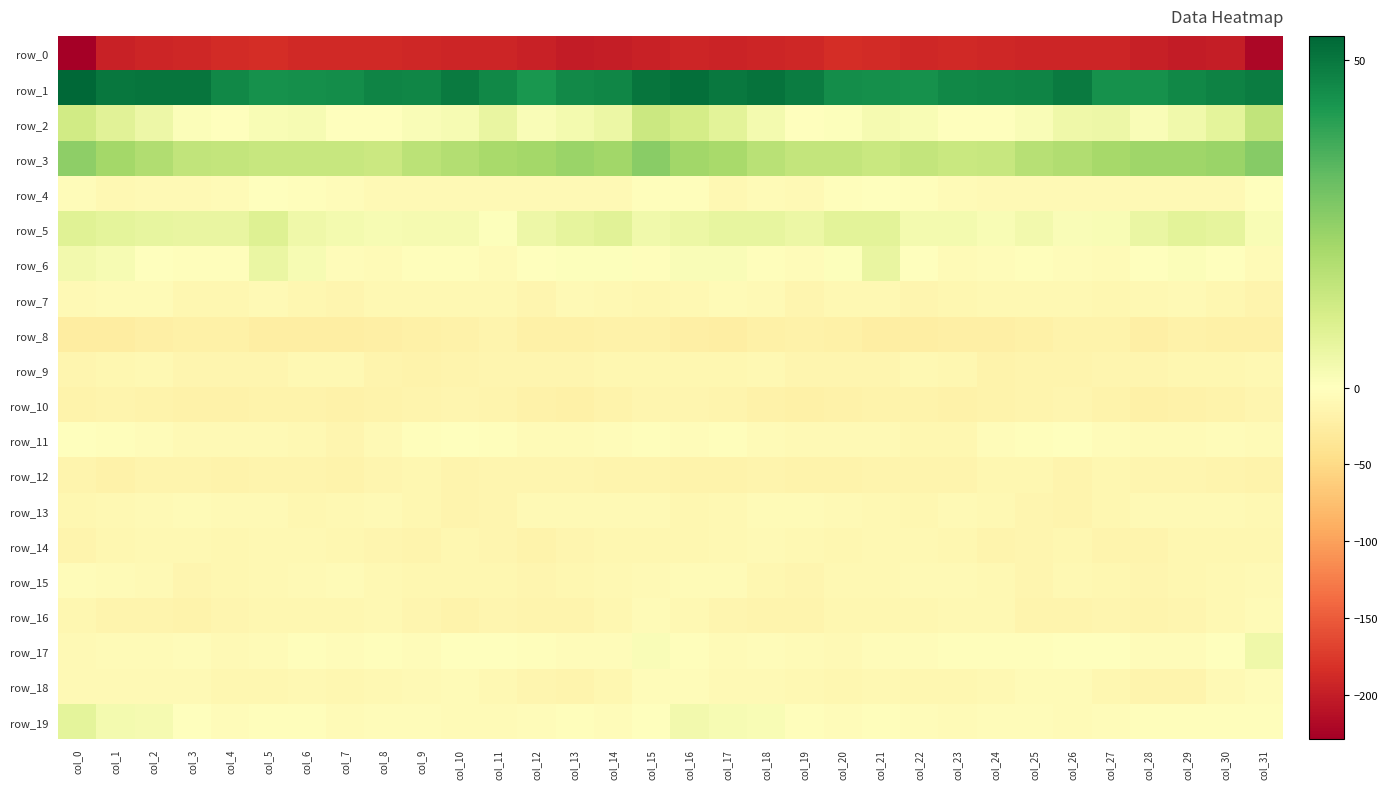

The value of row_8 at col_11 is -15.8. True or false?

True